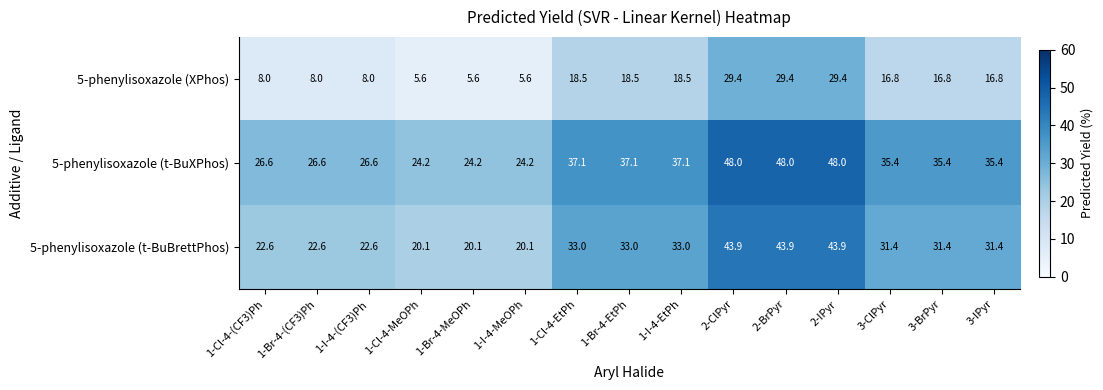

How many categories are shown in the chart?

15